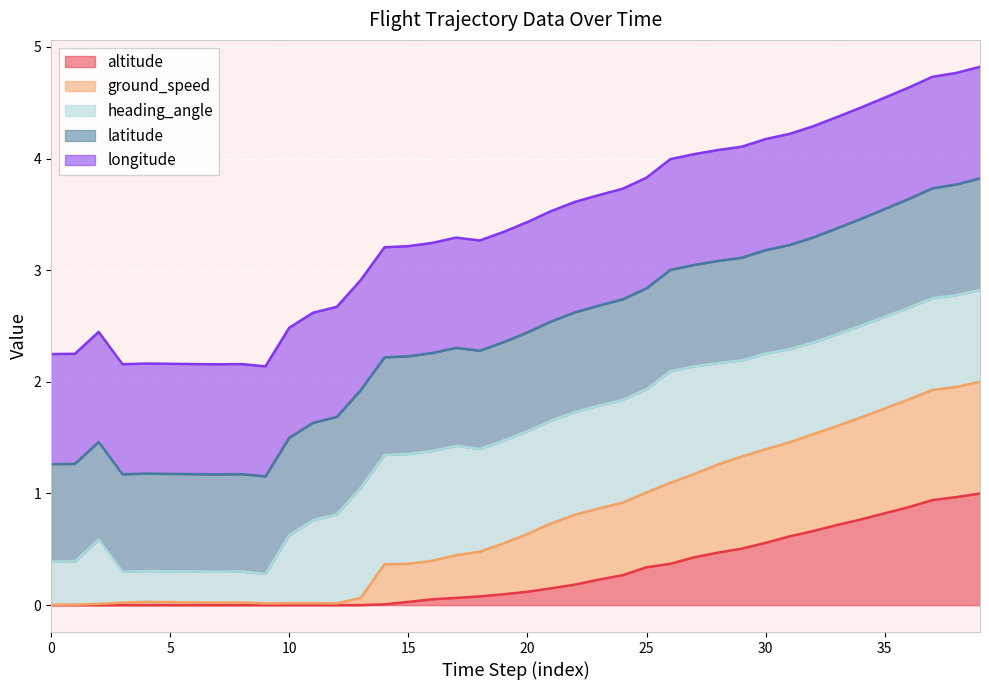

At how many categories does at least one series exceed 0?

40